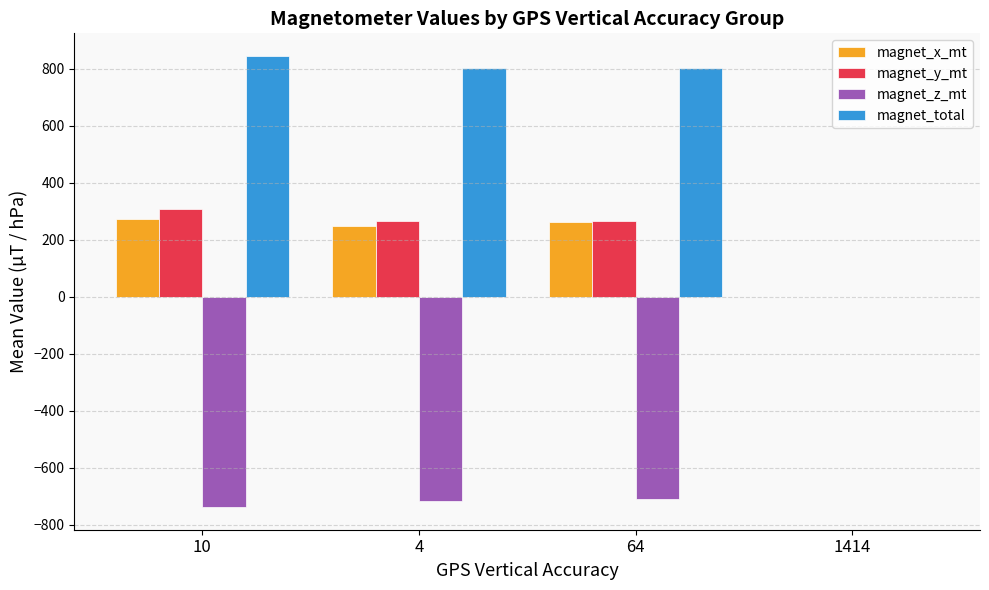

What is the maximum value shown in the chart?

846.0